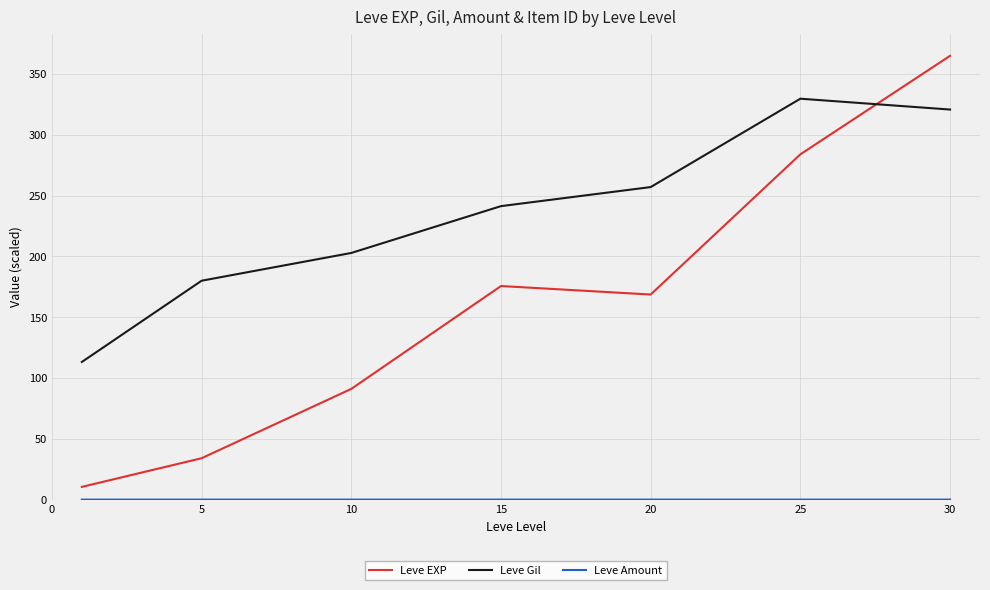

How many distinct data groups are displayed?

3